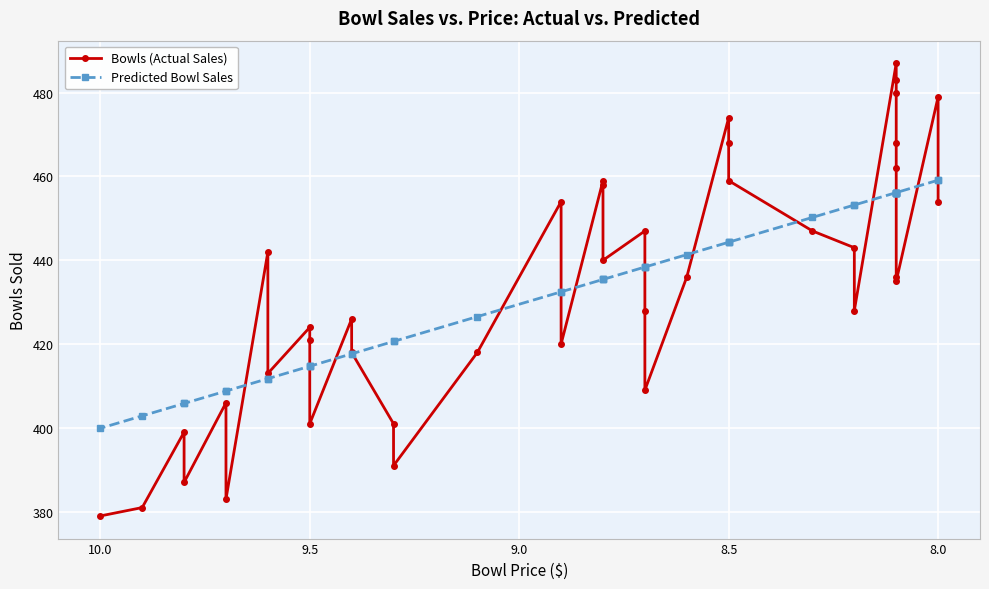

The Bowls (Actual Sales) series shows 582.1 at 38. True or false?

False